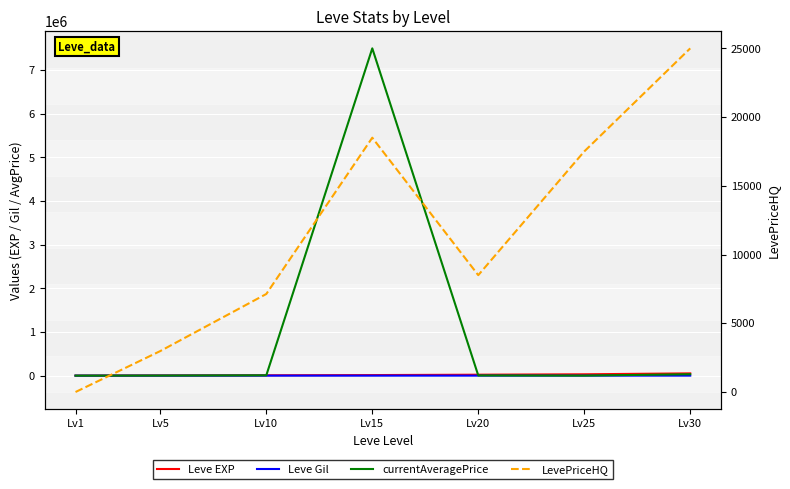

Which series has the widest spread of values?

currentAveragePrice